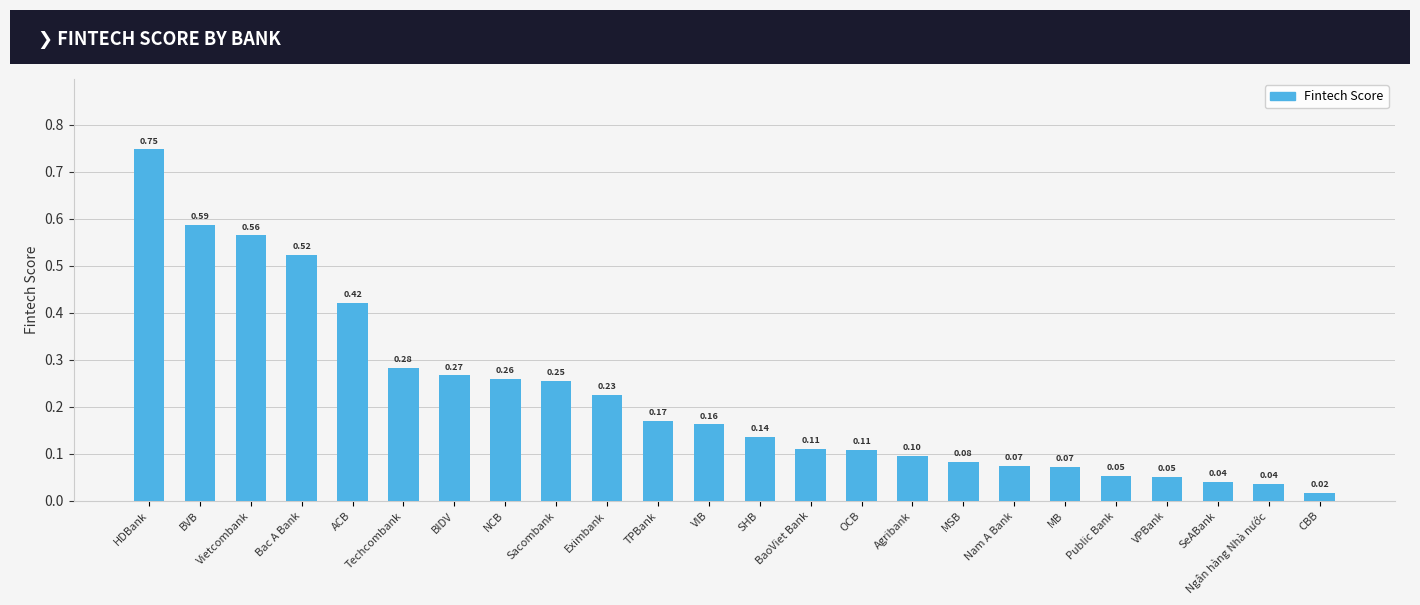

How many distinct data groups are displayed?

1